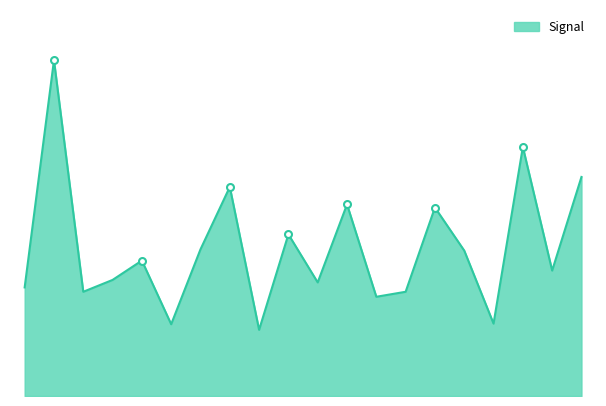

How many points are lower than both their immediate neighbors (excluding endpoints)?

7